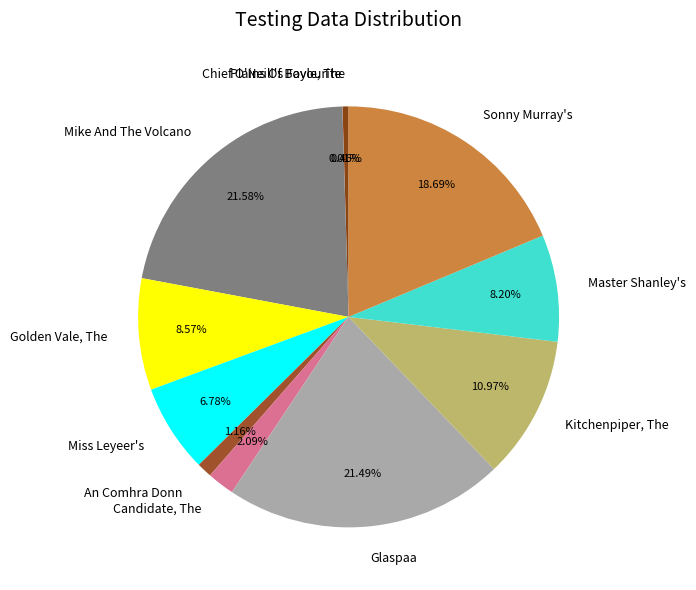

Combined, do Master Shanley's and Mike And The Volcano account for over 50%?

No